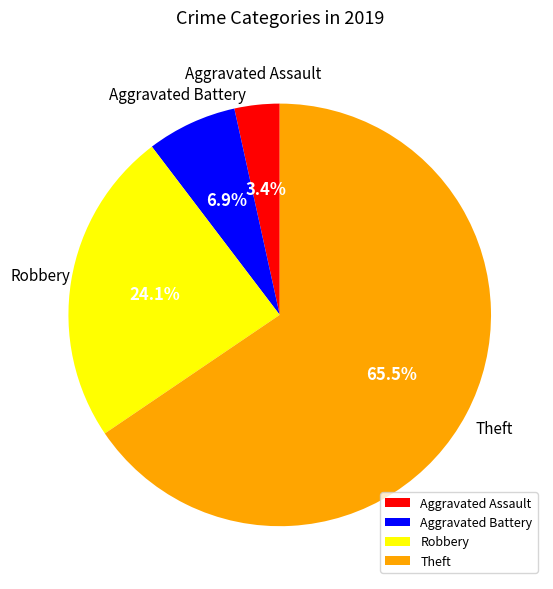

To the nearest percent, what is the combined percentage of Theft and Aggravated Assault?

69%